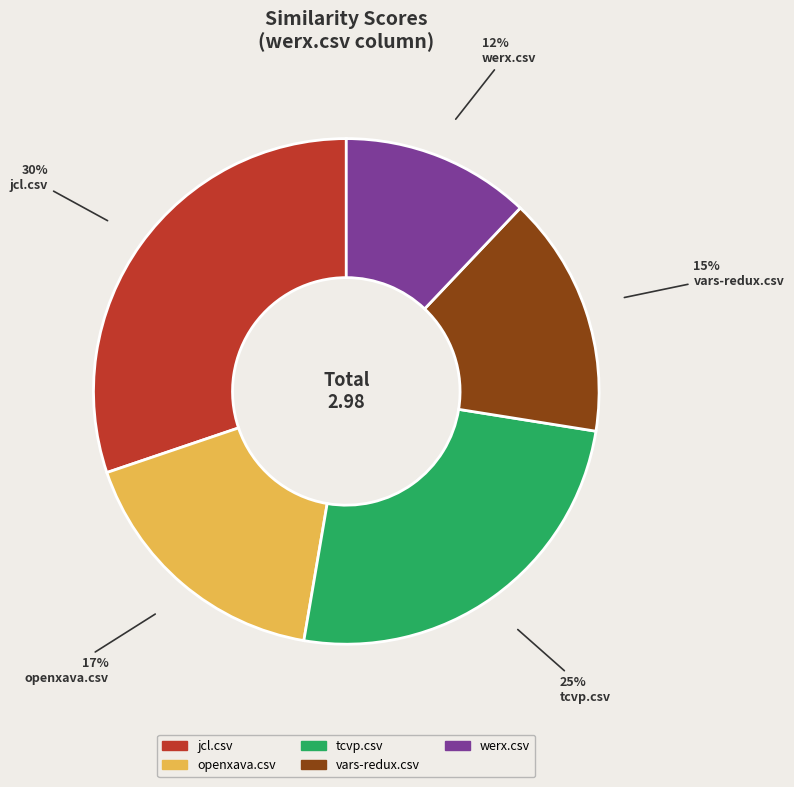

Which category has the biggest portion of the pie?

jcl.csv